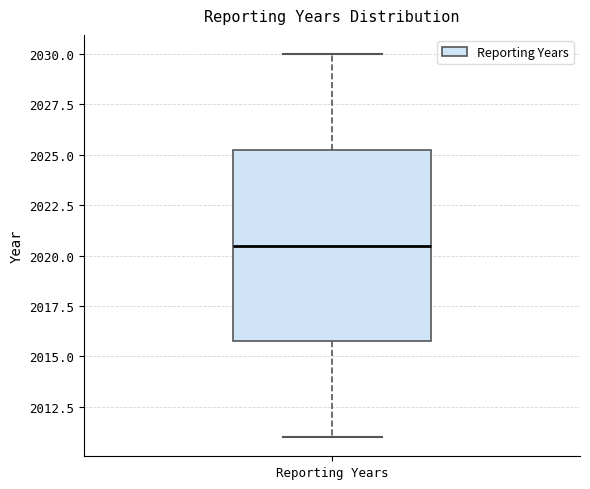

Where does the median line of the box for Reporting Years sit on the y-axis? The values are not printed on the chart, so give them approximately, as read against the axis.

2020.5